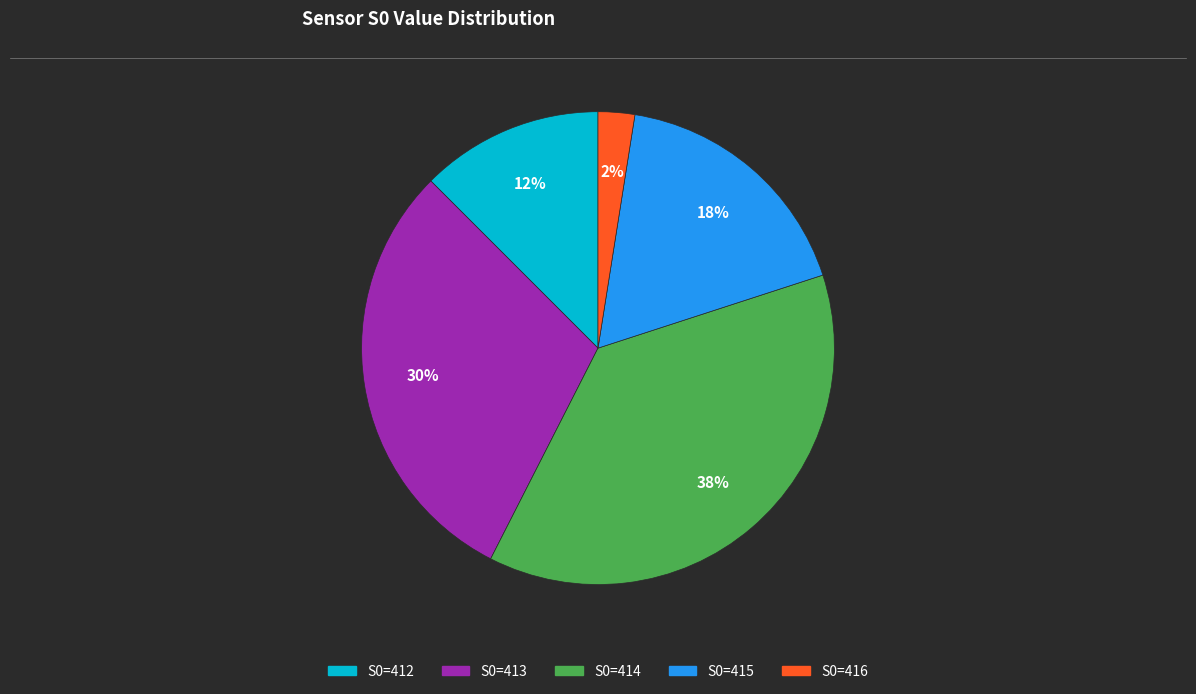

To the nearest percent, what is the average slice percentage?

20%